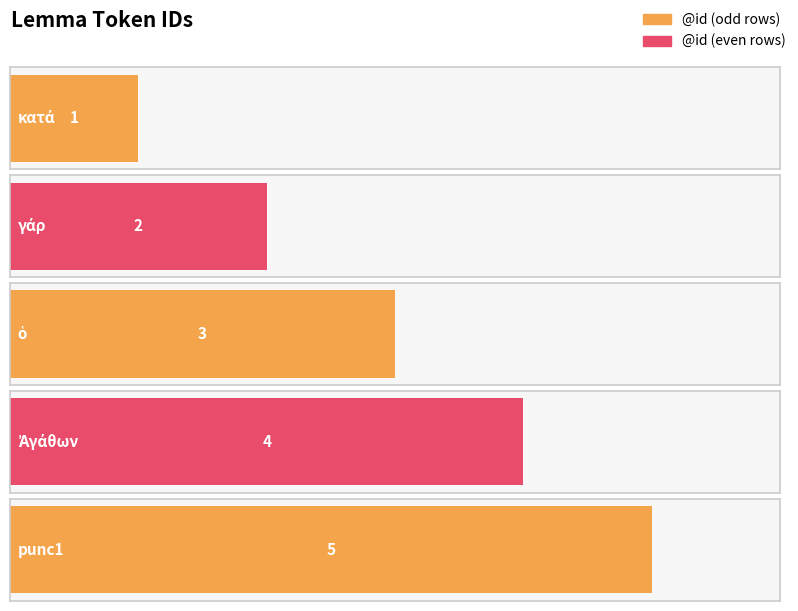

Reading left to right, extract all data points from this chart.

1	2	3	4	5